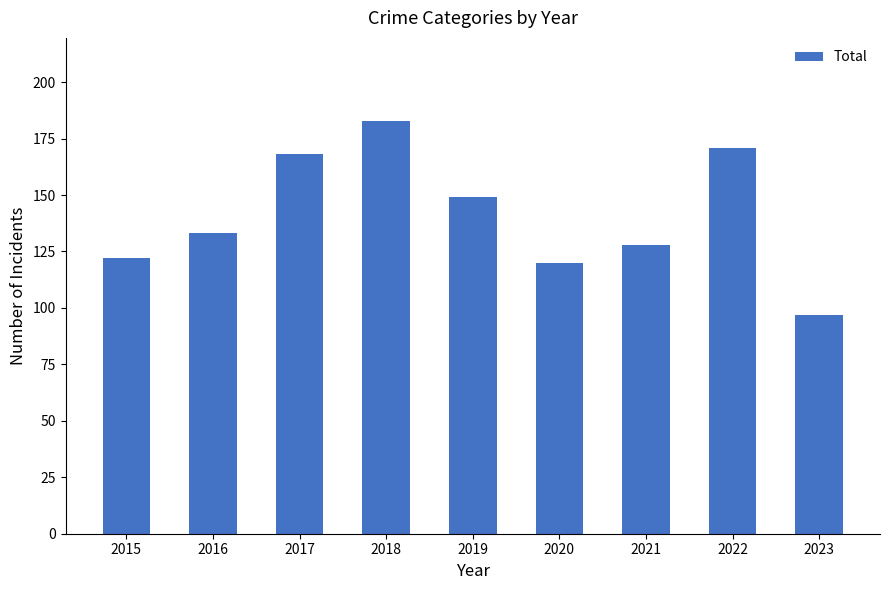

What is the greatest value displayed?

183